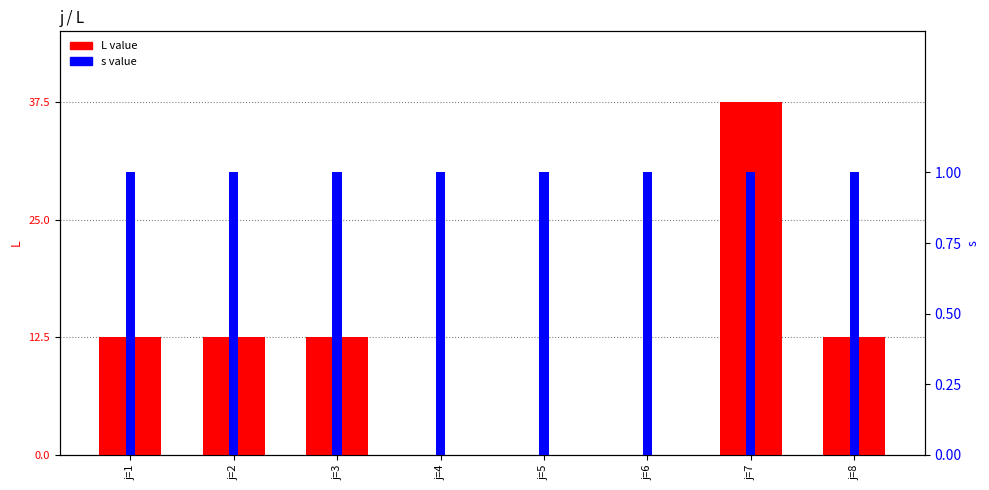

At which category is the sum across all series the highest?

j=7